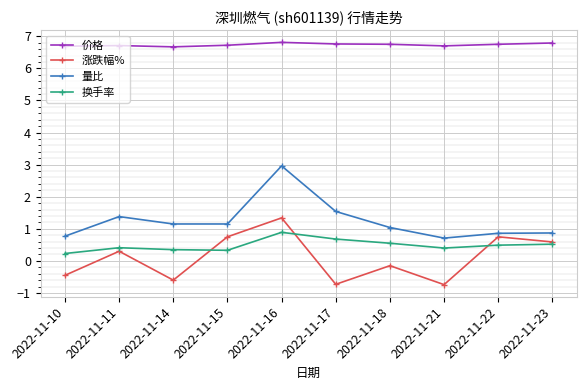

The 量比 series shows 0.7 at 2022-11-14. True or false?

False